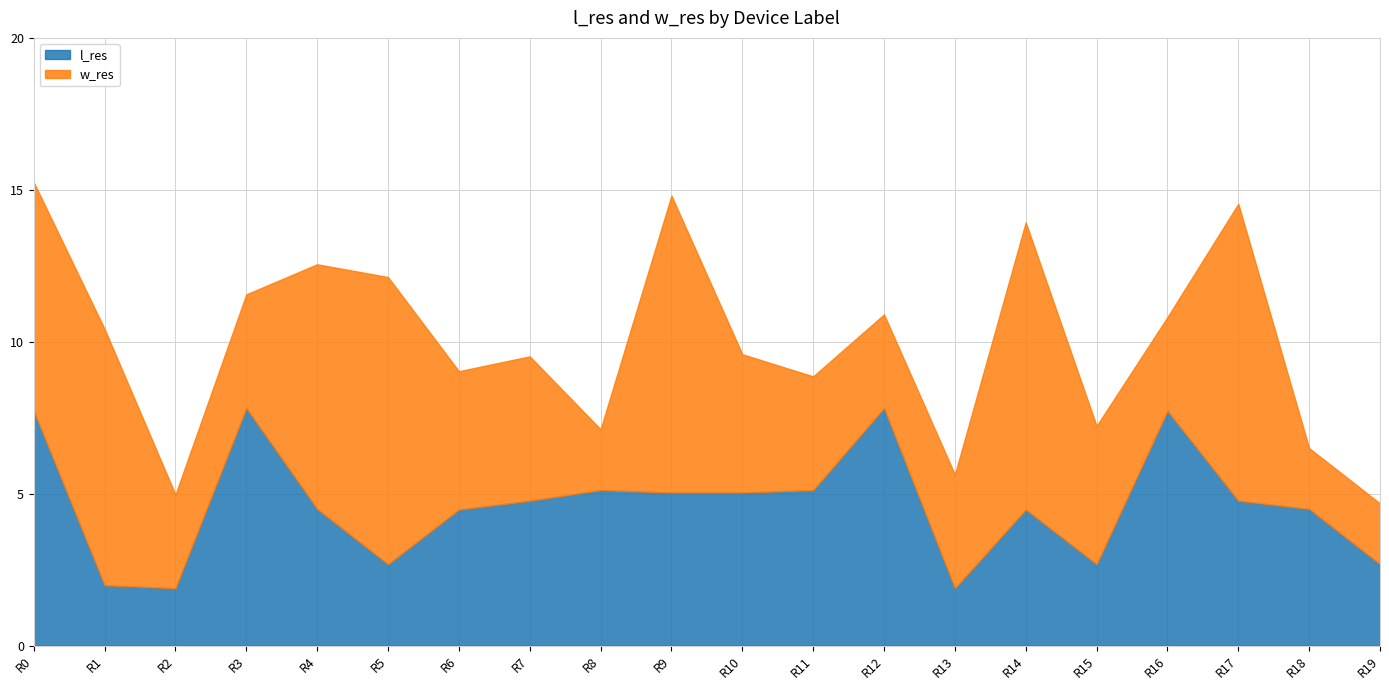

True or false: l_res has a value of 7.8 at R3.

True